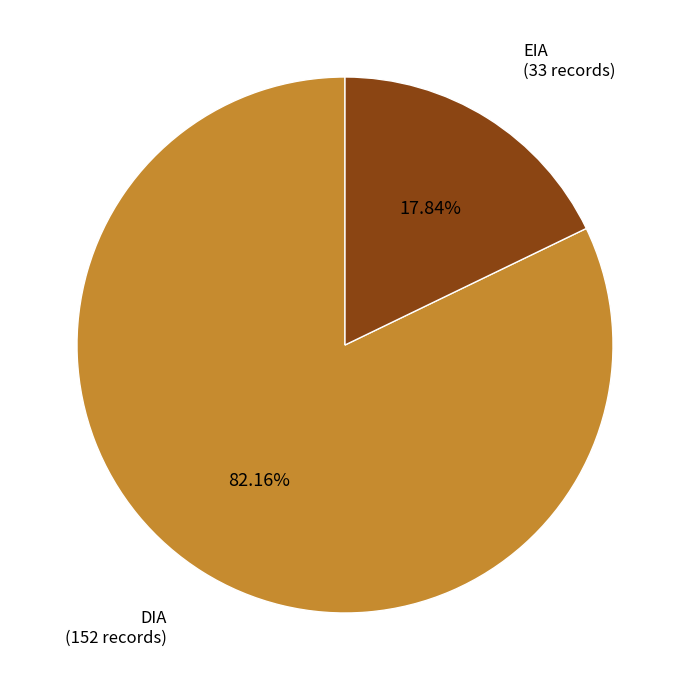

Is there any slice that represents more than half of the pie?

Yes